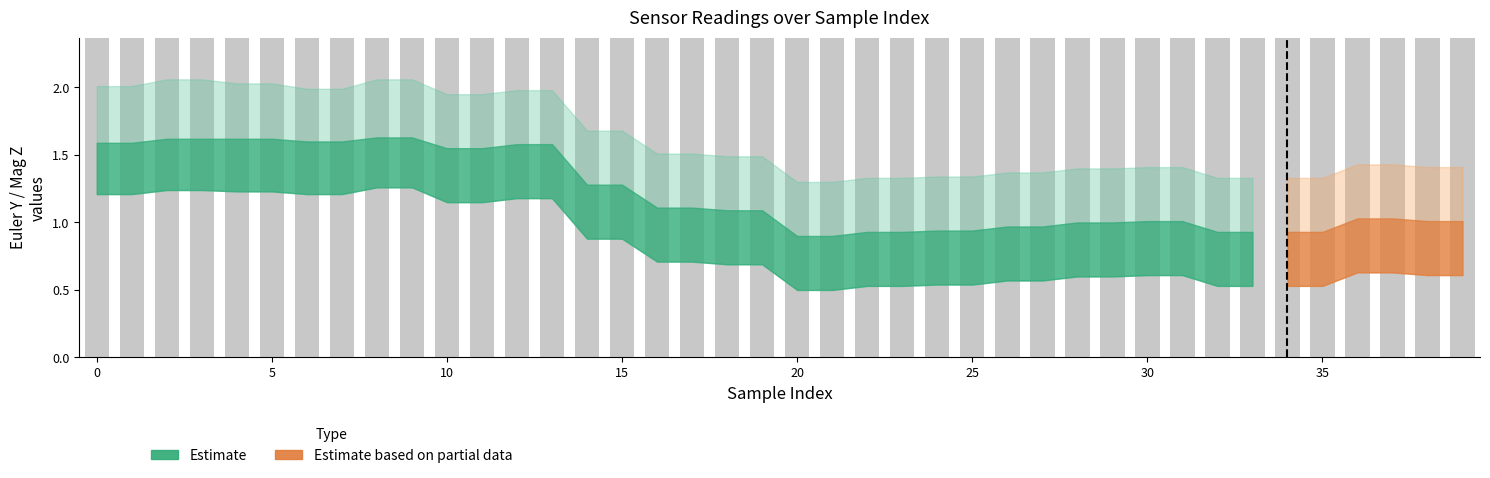

How many bars are there in total?

40